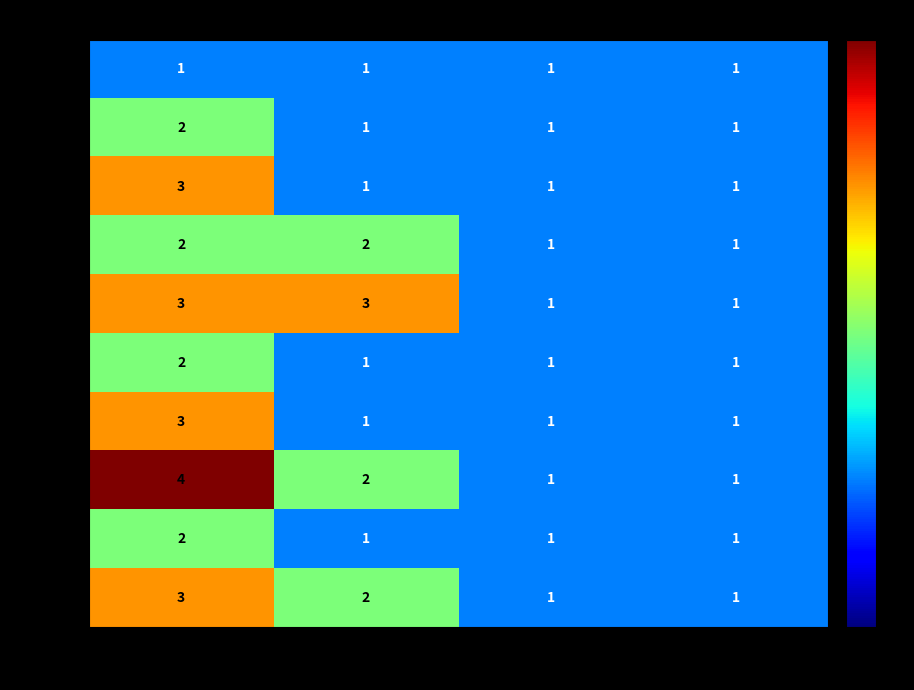

Which label corresponds to the largest value in the chart?

Rooms